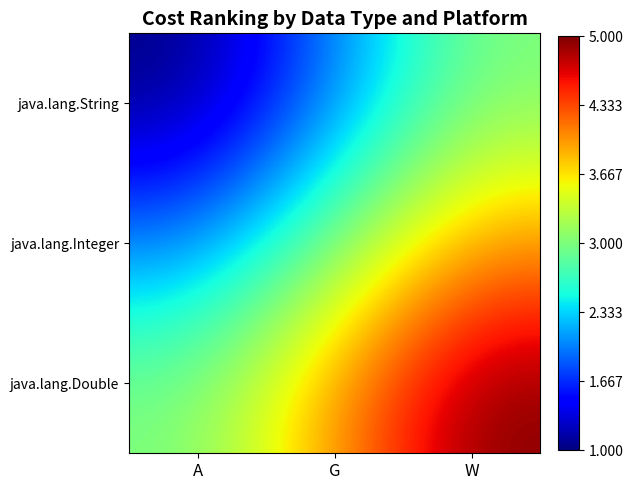

Reading left to right, extract all data points from this chart.

java.lang.String: A=1	G=2	W=3
java.lang.Integer: A=2	G=3	W=4
java.lang.Double: A=3	G=4	W=5